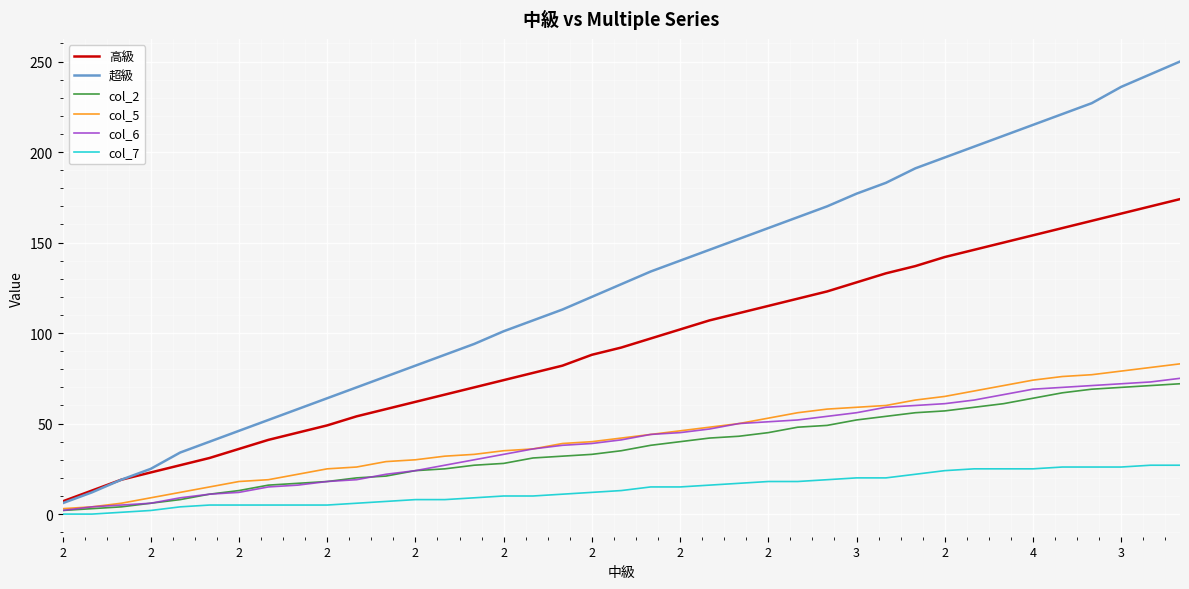

How many distinct data groups are displayed?

6